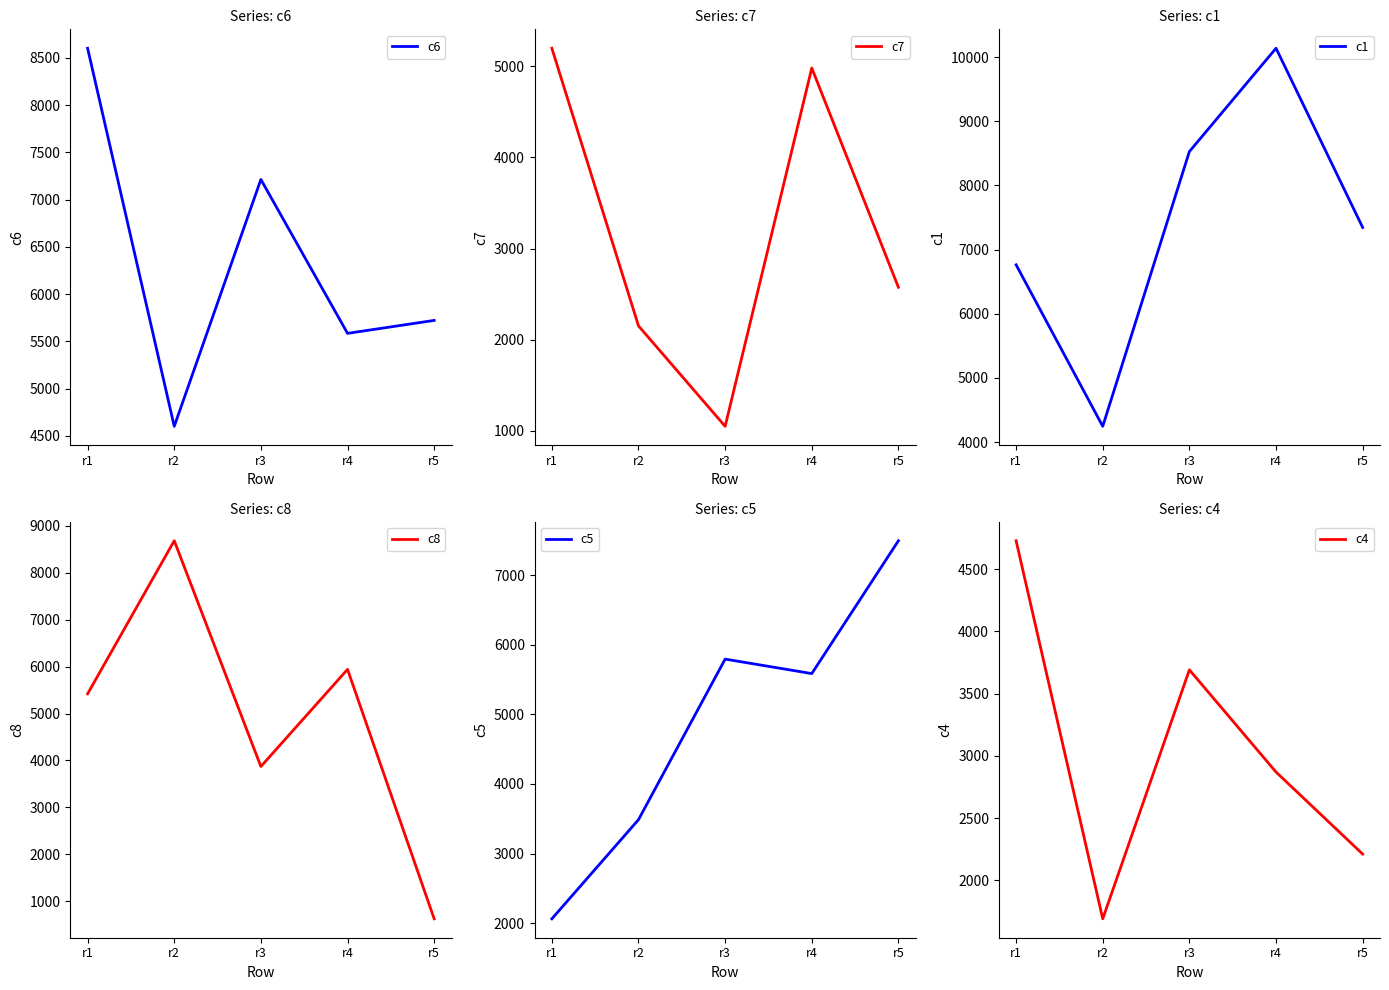

Which series has the widest spread of values?

c8